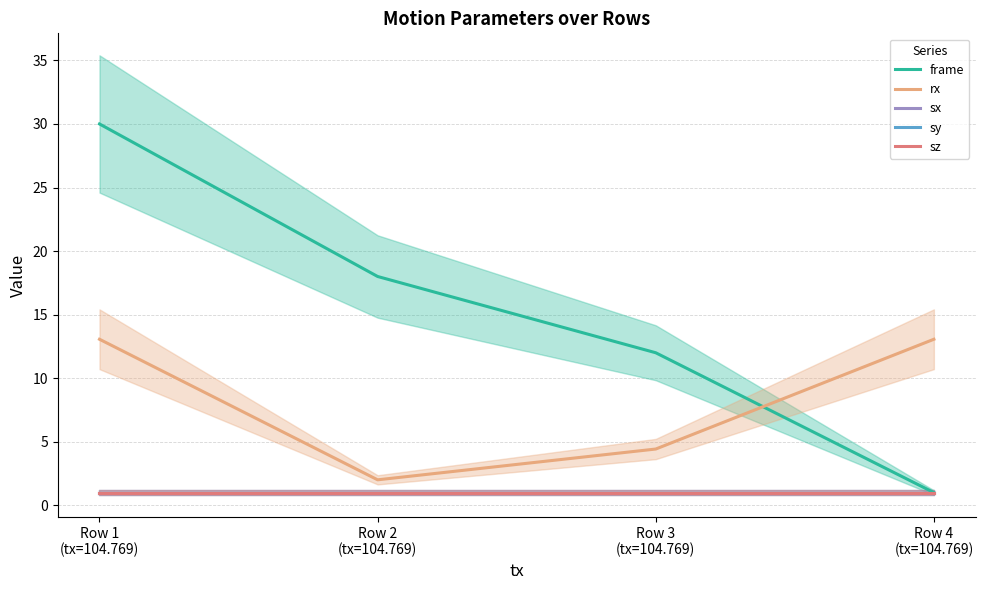

True or false: frame has a value of 12.0 at Row 3
(tx=104.769).

True